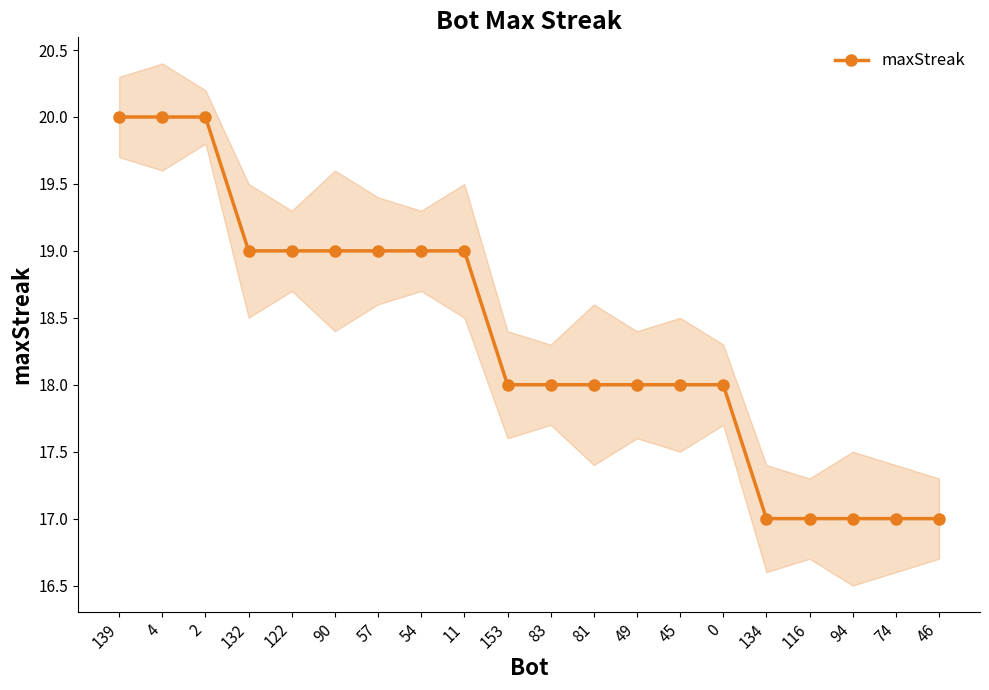

Reading left to right, transcribe all the data shown in this chart.

139=20	4=20	2=20	132=19	122=19	90=19	57=19	54=19	11=19	153=18	83=18	81=18	49=18	45=18	0=18	134=17	116=17	94=17	74=17	46=17